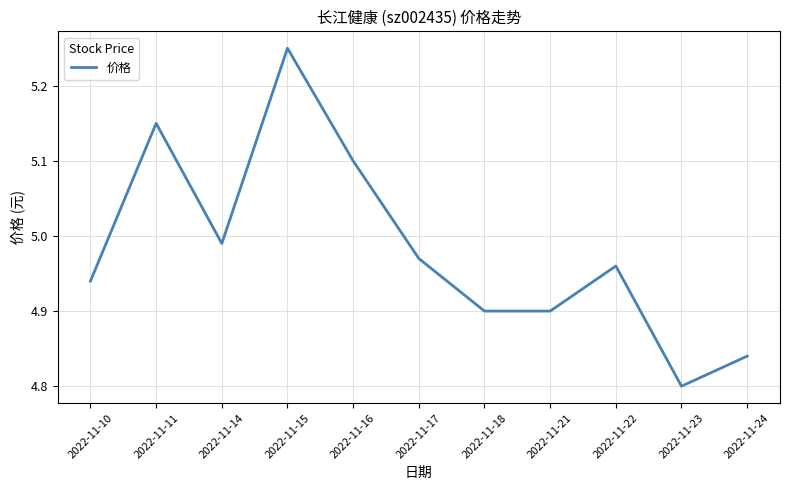

How many distinct data groups are displayed?

1